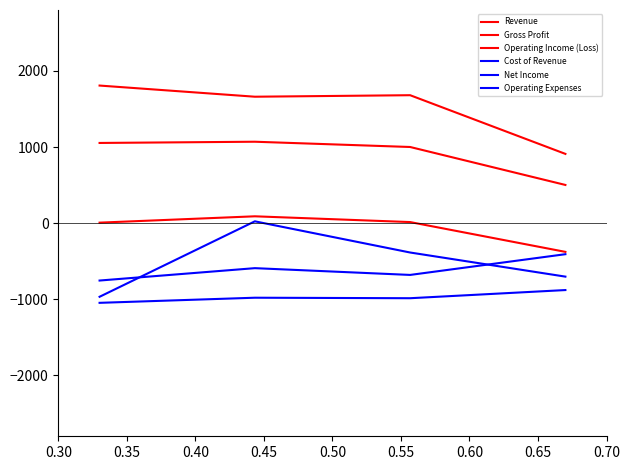

True or false: Operating Income (Loss) and Revenue intersect in this chart.

False